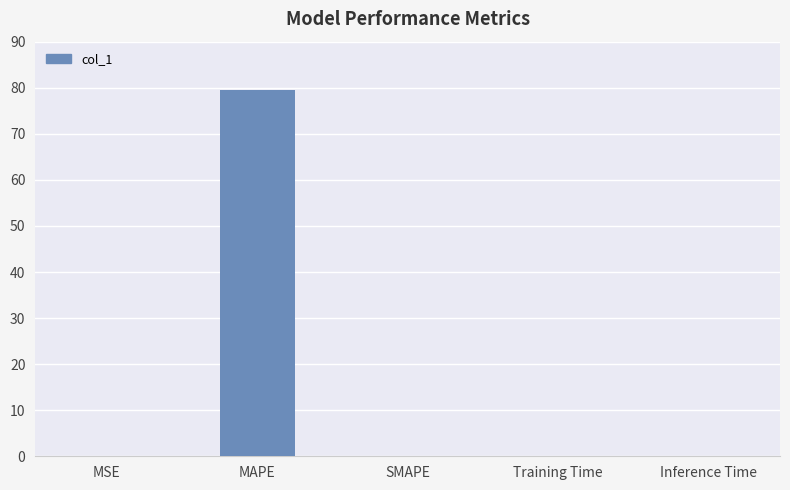

How many categories are shown in the chart?

5